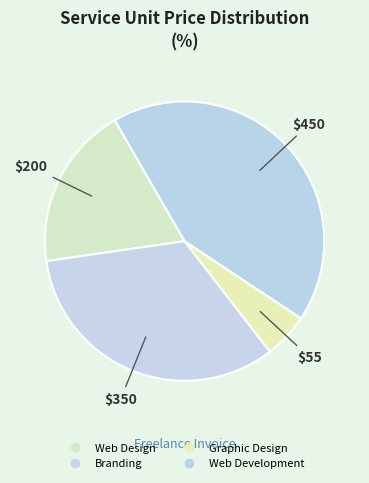

Which slice is the largest?

Web Development